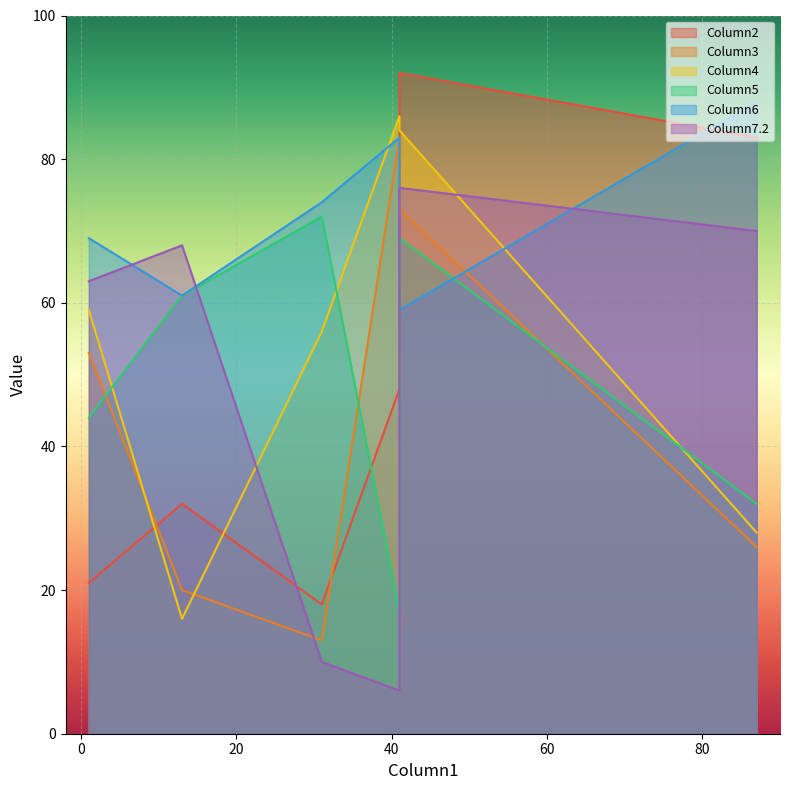

At which label does Column2 reach its peak?

41